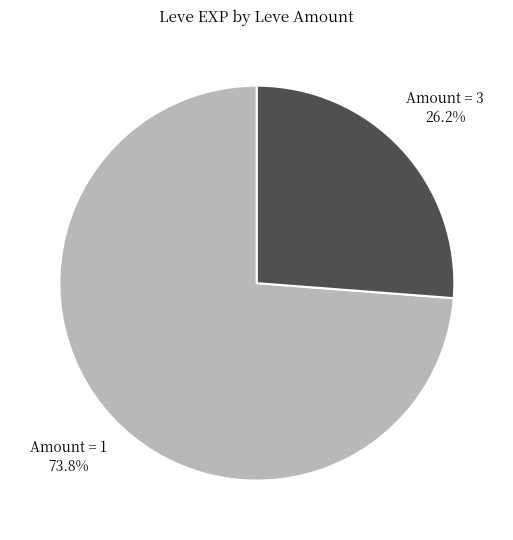

Do Amount = 3 and Amount = 1 together represent more than half of the pie?

Yes